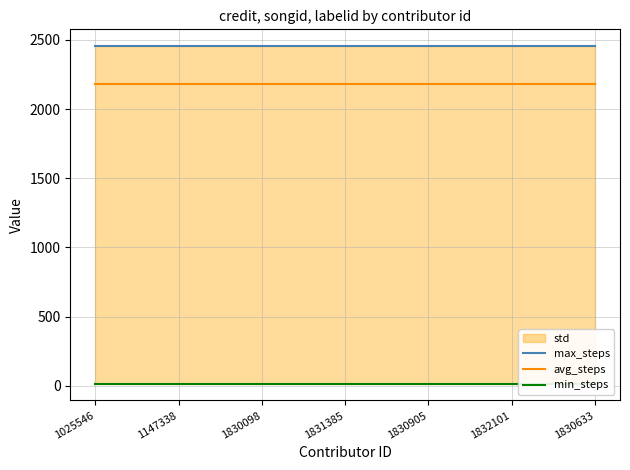

Which series changed the most between 1830905 and 1830633?

max_steps